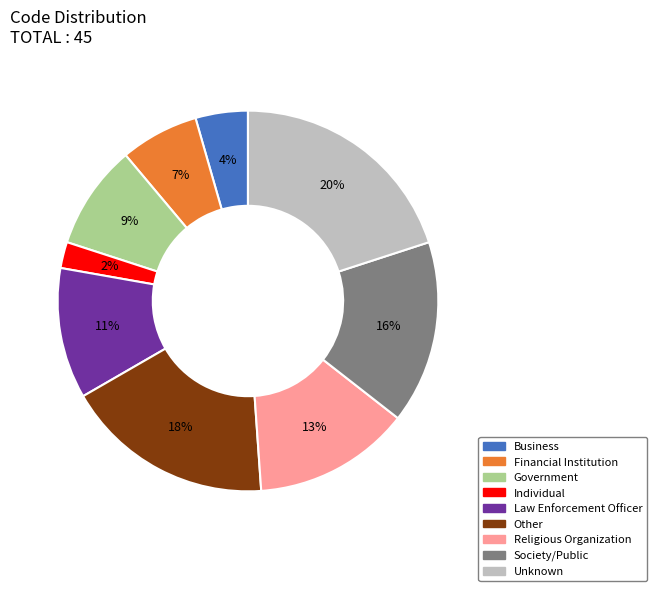

How many segments does this pie chart have?

9